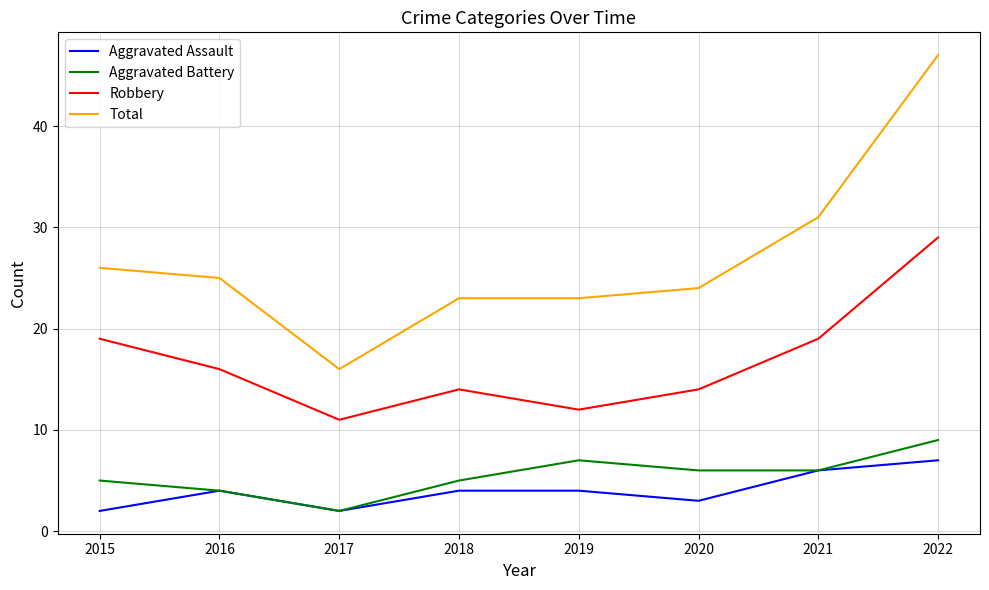

Read the Aggravated Assault value at 2019.

4